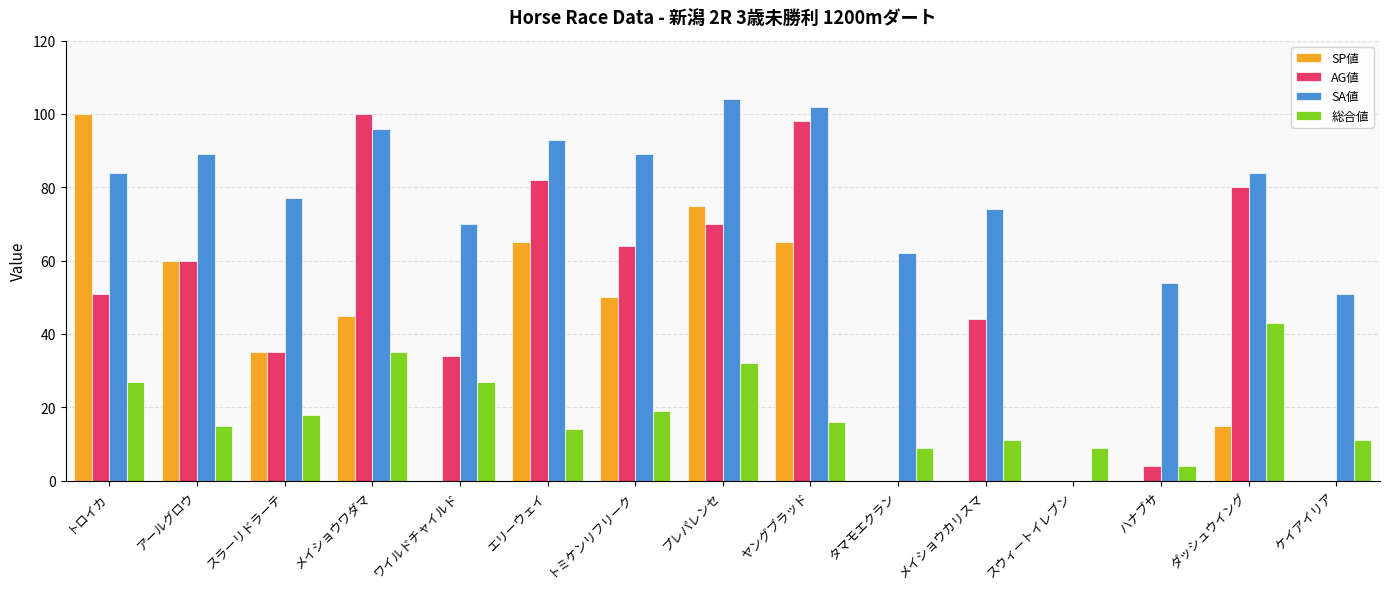

Is the value of SP値 at タマモエクラン greater than the value of 総合値 at プレパレンセ?

No